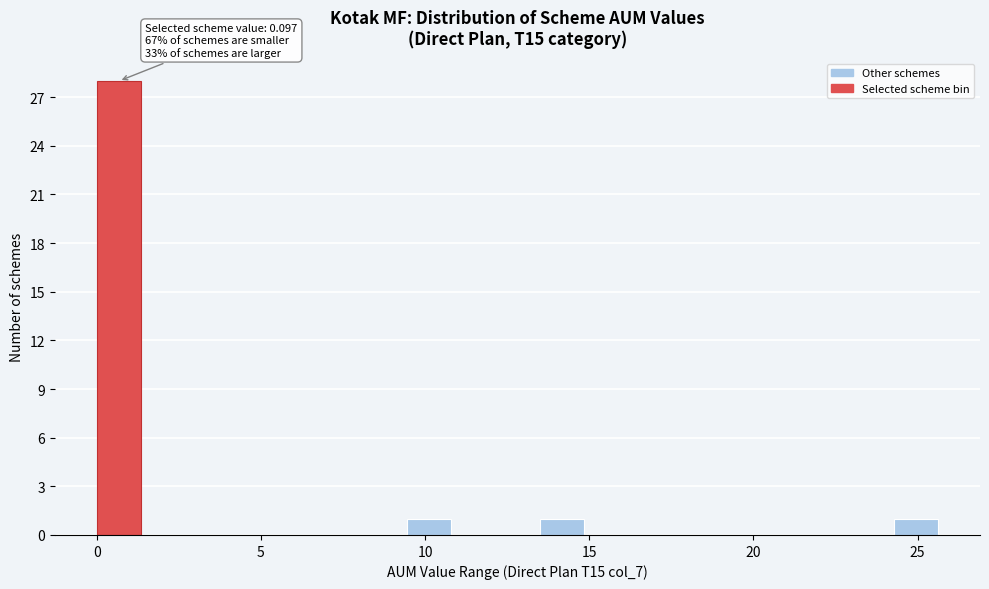

Around what value on the x-axis is the tallest bar? Give the approximate position of its centre, as read against the axis.

0.5